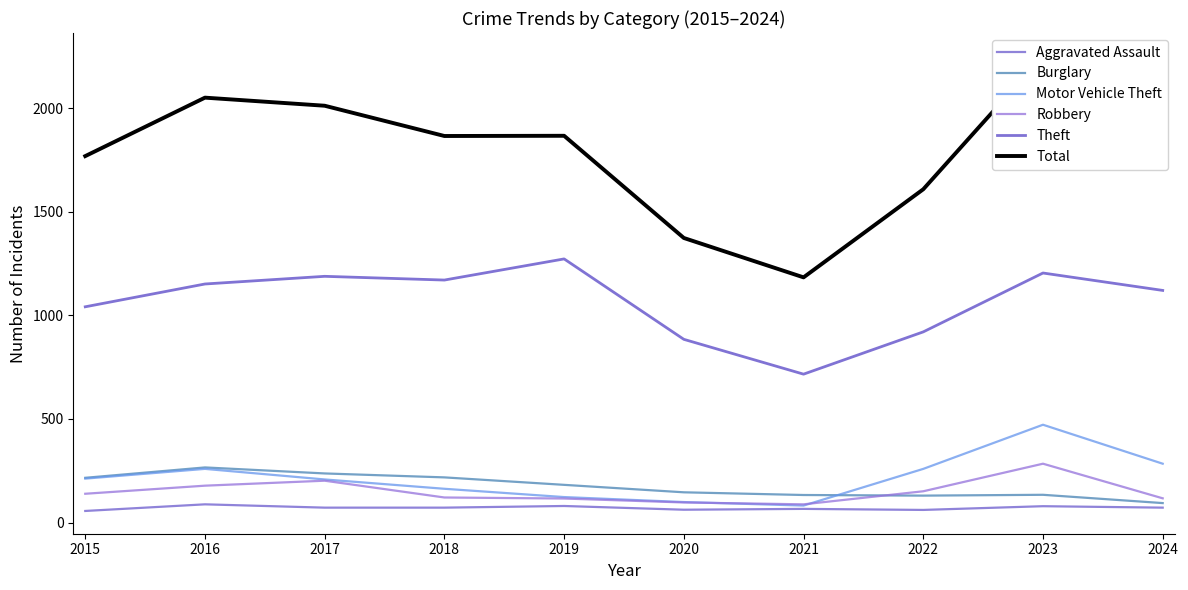

How many values in the Motor Vehicle Theft series exceed 212?

4